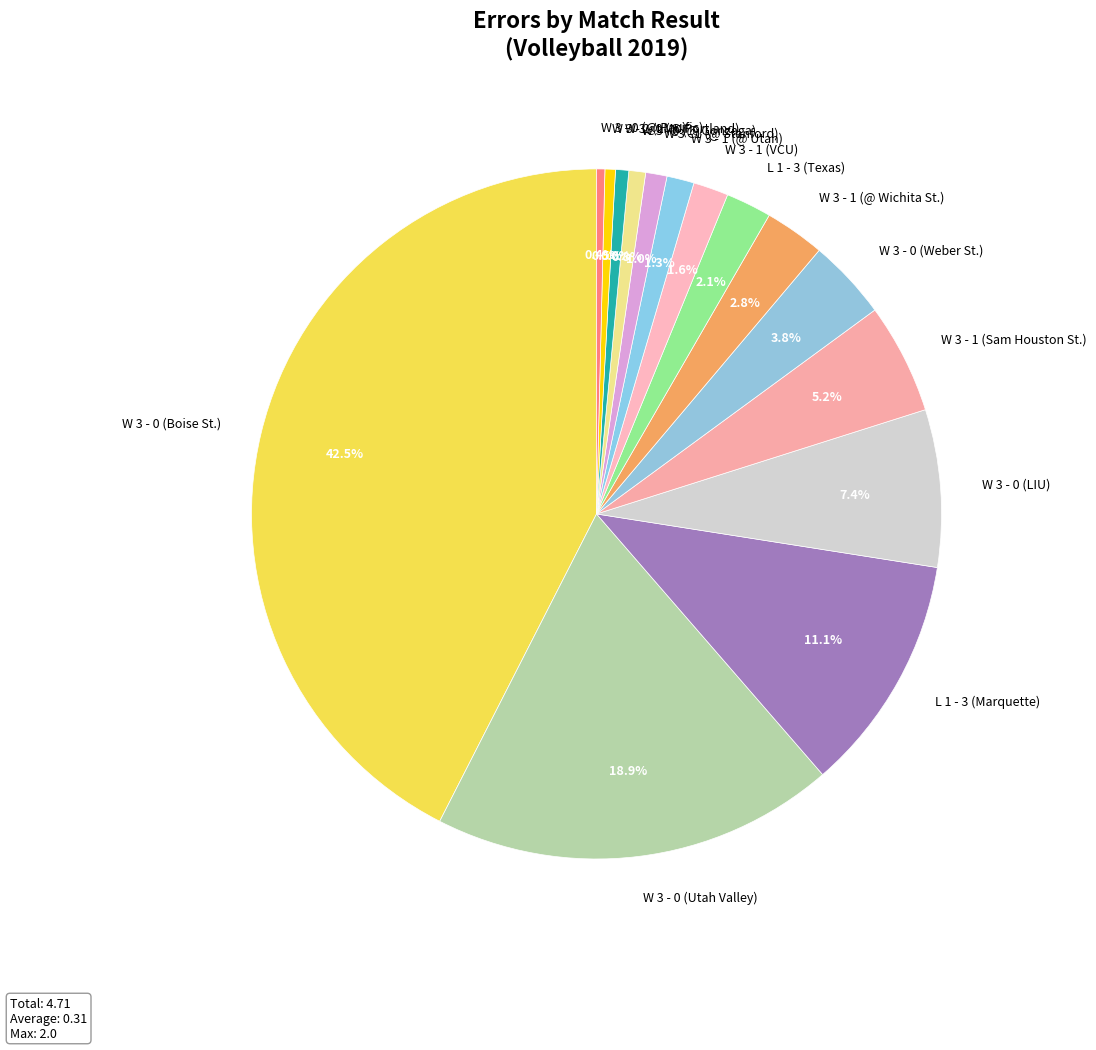

How many segments does this pie chart have?

15